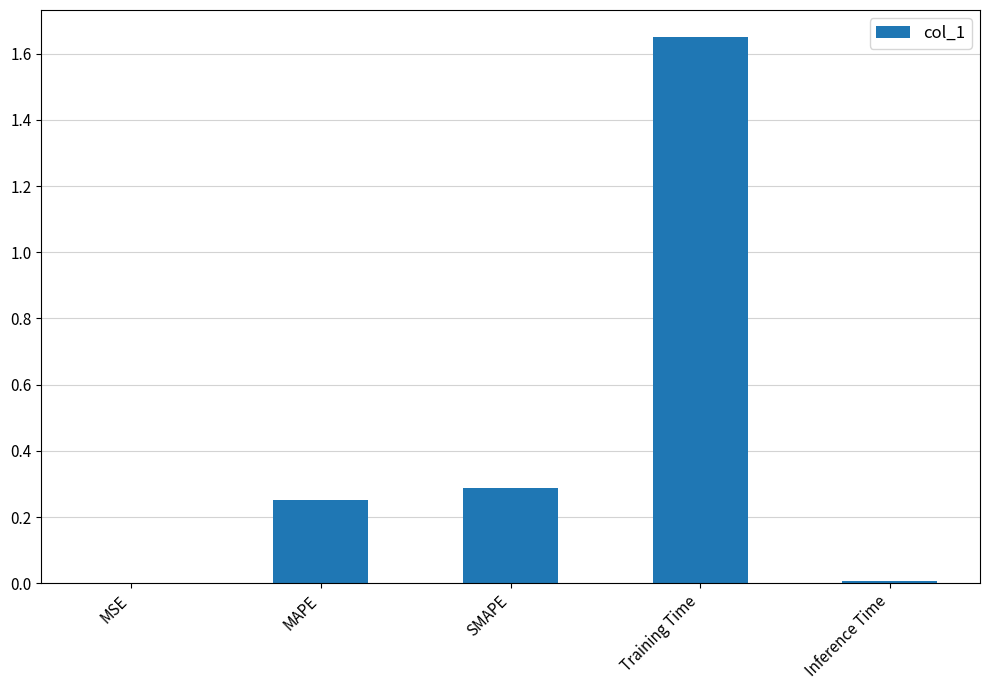

Are the bars horizontal?

No